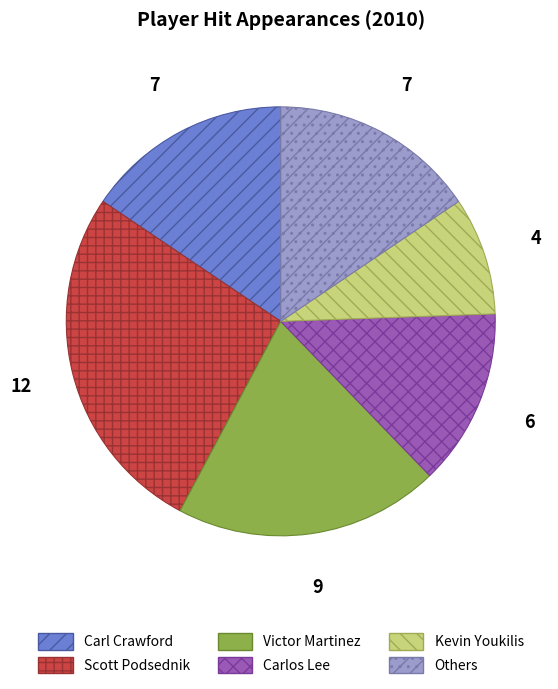

What is the largest slice in the pie chart?

Scott Podsednik